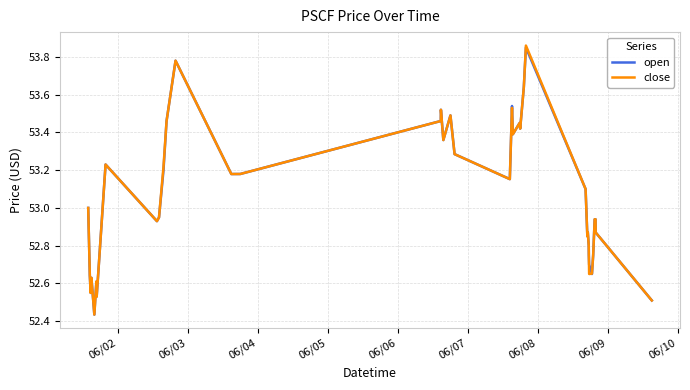

How many data points in close are less than 53?

19